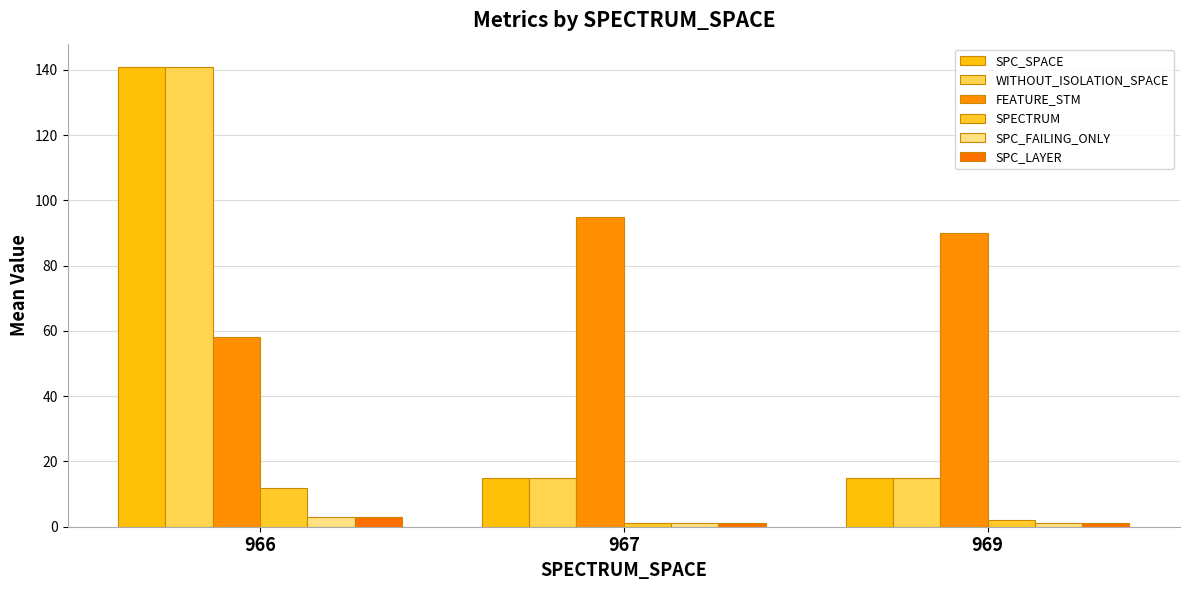

What is the value of the SPC_FAILING_ONLY bar at the 1st from the left?

3